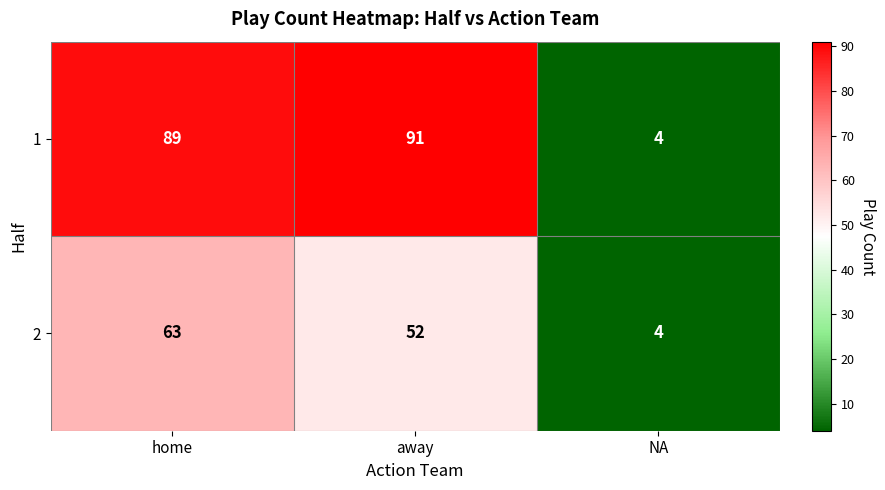

The 2 series shows 13 at home. True or false?

False